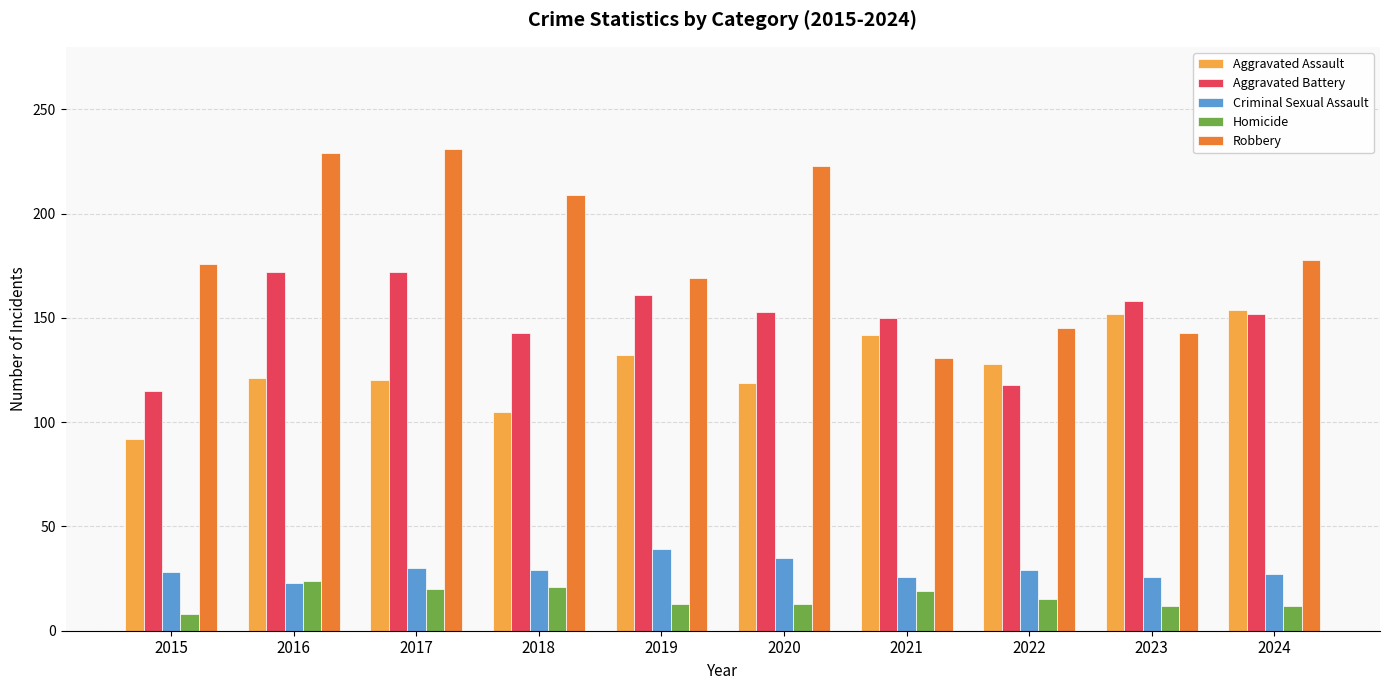

What is the difference between the maximum and minimum values in the Aggravated Battery series?

57